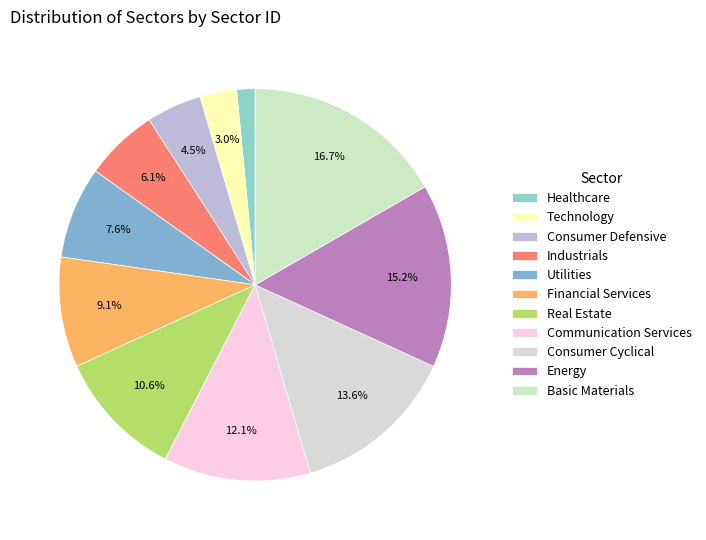

Which category has the biggest portion of the pie?

Basic Materials